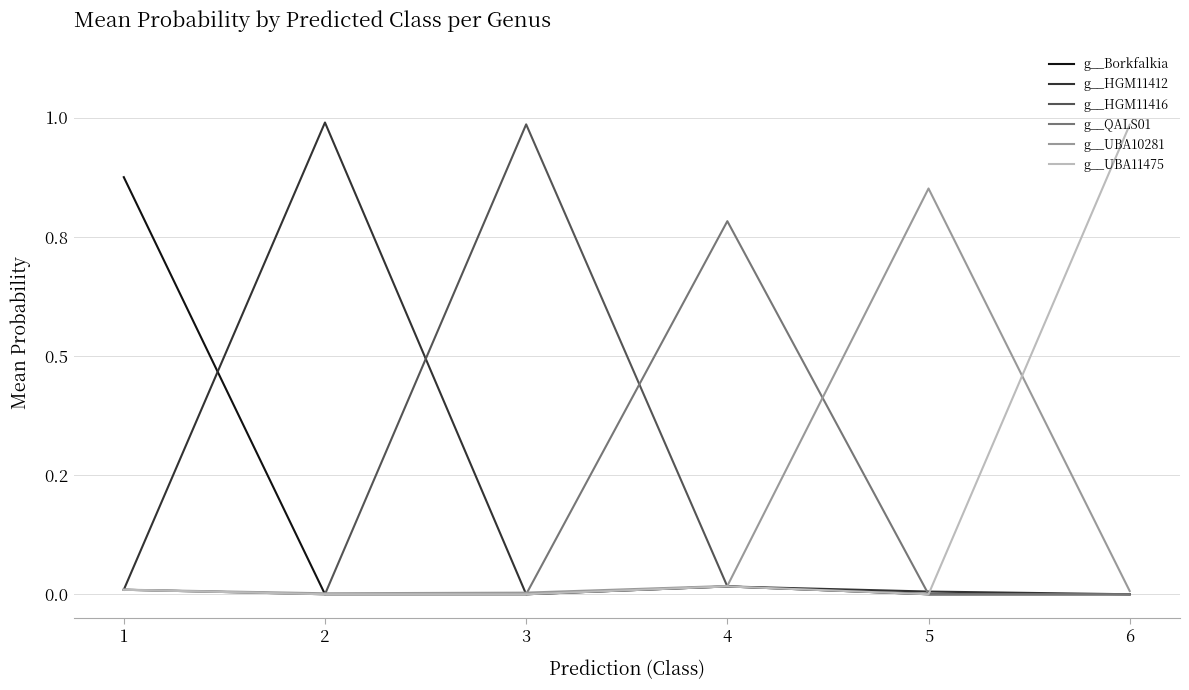

At which label does g__UBA10281 reach its minimum?

2